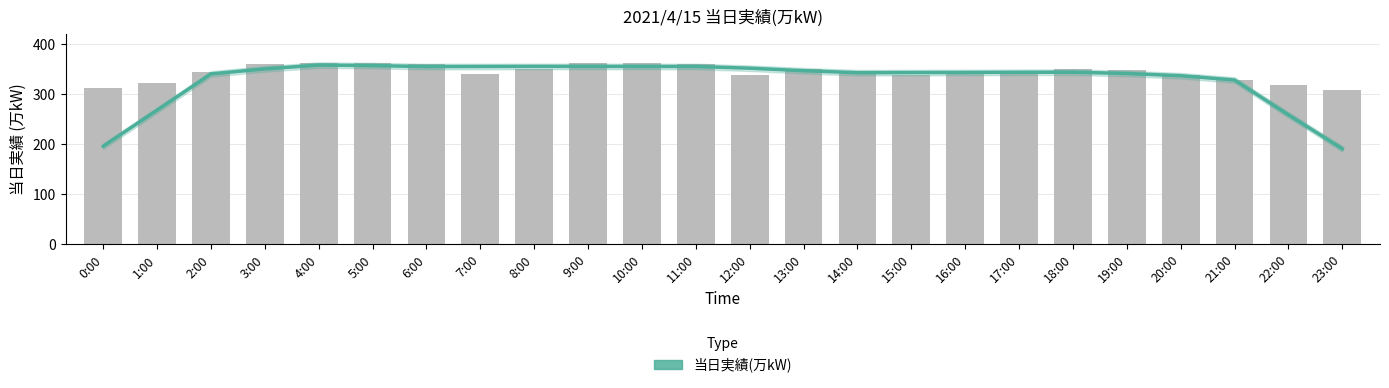

Is it true that the value at 14:00 is 543.8?

False